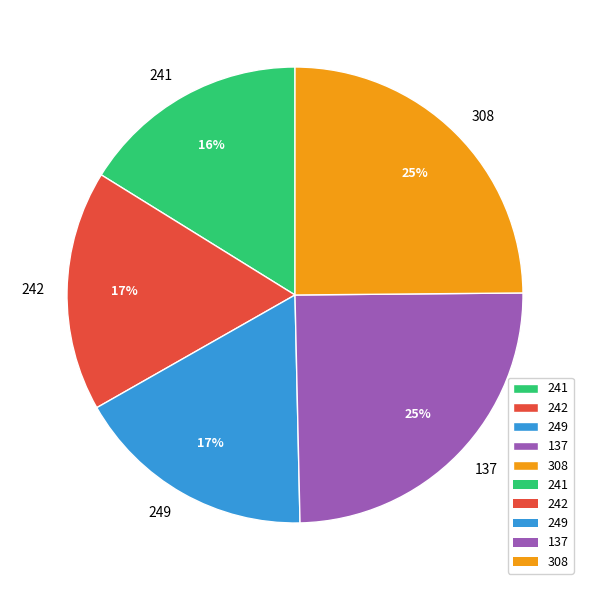

What percentage is the 242 slice, to the nearest percent?

17%